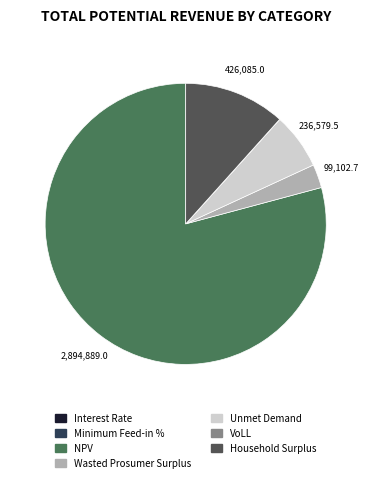

Is it true that Wasted Prosumer Surplus is 3% of the pie?

True